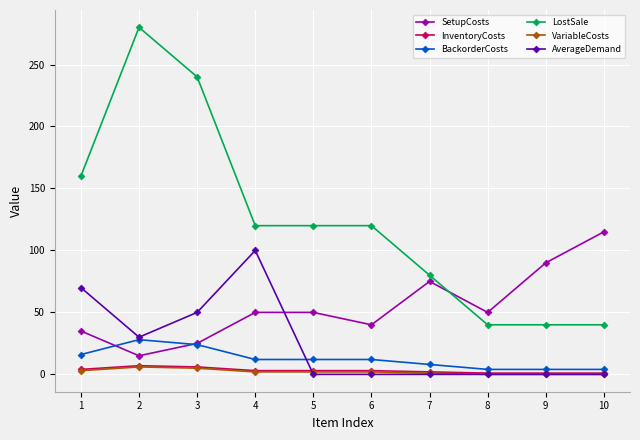

At which category does AverageDemand reach its first local valley?

2